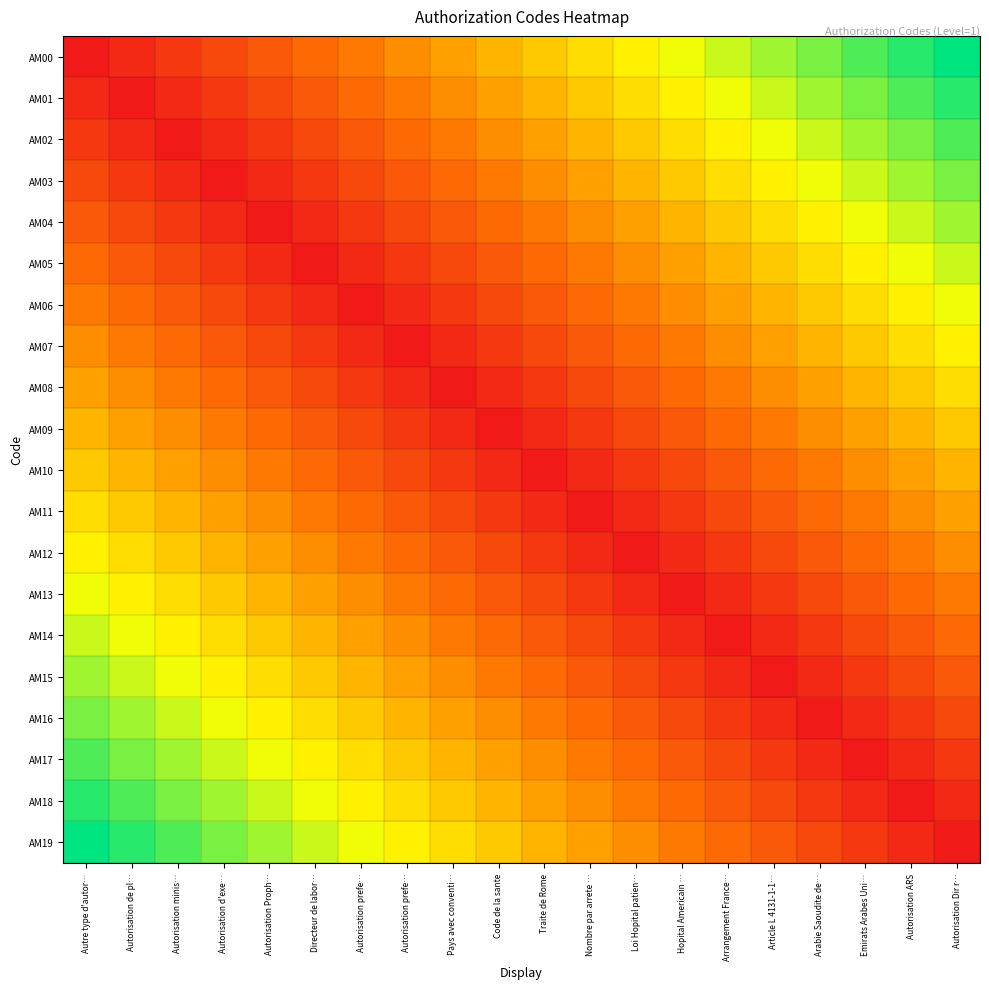

Reading right to left, what are all the values shown in this chart?

AM00: Autorisation Dir r…=1.0	Autorisation ARS=0.9	Emirats Arabes Uni…=0.9	Arabie Saoudite de…=0.8	Article L 4131-1-1…=0.8	Arrangement France…=0.7	Hopital Americain …=0.7	Loi Hopital patien…=0.6	Nombre par arrete …=0.6	Traite de Rome=0.5	Code de la sante=0.5	Pays avec conventi…=0.4	Autorisation prefe…=0.4	Autorisation prefe…=0.3	Directeur de labor…=0.3	Autorisation Proph…=0.2	Autorisation d'exe…=0.2	Autorisation minis…=0.1	Autorisation de pl…=0.1	Autre type d'autor…=0.0
AM01: Autorisation Dir r…=0.9	Autorisation ARS=0.9	Emirats Arabes Uni…=0.8	Arabie Saoudite de…=0.8	Article L 4131-1-1…=0.7	Arrangement France…=0.7	Hopital Americain …=0.6	Loi Hopital patien…=0.6	Nombre par arrete …=0.5	Traite de Rome=0.5	Code de la sante=0.4	Pays avec conventi…=0.4	Autorisation prefe…=0.3	Autorisation prefe…=0.3	Directeur de labor…=0.2	Autorisation Proph…=0.2	Autorisation d'exe…=0.1	Autorisation minis…=0.1	Autorisation de pl…=0.0	Autre type d'autor…=0.1
AM02: Autorisation Dir r…=0.9	Autorisation ARS=0.8	Emirats Arabes Uni…=0.8	Arabie Saoudite de…=0.7	Article L 4131-1-1…=0.7	Arrangement France…=0.6	Hopital Americain …=0.6	Loi Hopital patien…=0.5	Nombre par arrete …=0.5	Traite de Rome=0.4	Code de la sante=0.4	Pays avec conventi…=0.3	Autorisation prefe…=0.3	Autorisation prefe…=0.2	Directeur de labor…=0.2	Autorisation Proph…=0.1	Autorisation d'exe…=0.1	Autorisation minis…=0.0	Autorisation de pl…=0.1	Autre type d'autor…=0.1
AM03: Autorisation Dir r…=0.8	Autorisation ARS=0.8	Emirats Arabes Uni…=0.7	Arabie Saoudite de…=0.7	Article L 4131-1-1…=0.6	Arrangement France…=0.6	Hopital Americain …=0.5	Loi Hopital patien…=0.5	Nombre par arrete …=0.4	Traite de Rome=0.4	Code de la sante=0.3	Pays avec conventi…=0.3	Autorisation prefe…=0.2	Autorisation prefe…=0.2	Directeur de labor…=0.1	Autorisation Proph…=0.1	Autorisation d'exe…=0.0	Autorisation minis…=0.1	Autorisation de pl…=0.1	Autre type d'autor…=0.2
AM04: Autorisation Dir r…=0.8	Autorisation ARS=0.7	Emirats Arabes Uni…=0.7	Arabie Saoudite de…=0.6	Article L 4131-1-1…=0.6	Arrangement France…=0.5	Hopital Americain …=0.5	Loi Hopital patien…=0.4	Nombre par arrete …=0.4	Traite de Rome=0.3	Code de la sante=0.3	Pays avec conventi…=0.2	Autorisation prefe…=0.2	Autorisation prefe…=0.1	Directeur de labor…=0.1	Autorisation Proph…=0.0	Autorisation d'exe…=0.1	Autorisation minis…=0.1	Autorisation de pl…=0.2	Autre type d'autor…=0.2
AM05: Autorisation Dir r…=0.7	Autorisation ARS=0.7	Emirats Arabes Uni…=0.6	Arabie Saoudite de…=0.6	Article L 4131-1-1…=0.5	Arrangement France…=0.5	Hopital Americain …=0.4	Loi Hopital patien…=0.4	Nombre par arrete …=0.3	Traite de Rome=0.3	Code de la sante=0.2	Pays avec conventi…=0.2	Autorisation prefe…=0.1	Autorisation prefe…=0.1	Directeur de labor…=0.0	Autorisation Proph…=0.1	Autorisation d'exe…=0.1	Autorisation minis…=0.2	Autorisation de pl…=0.2	Autre type d'autor…=0.3
AM06: Autorisation Dir r…=0.7	Autorisation ARS=0.6	Emirats Arabes Uni…=0.6	Arabie Saoudite de…=0.5	Article L 4131-1-1…=0.5	Arrangement France…=0.4	Hopital Americain …=0.4	Loi Hopital patien…=0.3	Nombre par arrete …=0.3	Traite de Rome=0.2	Code de la sante=0.2	Pays avec conventi…=0.1	Autorisation prefe…=0.1	Autorisation prefe…=0.0	Directeur de labor…=0.1	Autorisation Proph…=0.1	Autorisation d'exe…=0.2	Autorisation minis…=0.2	Autorisation de pl…=0.3	Autre type d'autor…=0.3
AM07: Autorisation Dir r…=0.6	Autorisation ARS=0.6	Emirats Arabes Uni…=0.5	Arabie Saoudite de…=0.5	Article L 4131-1-1…=0.4	Arrangement France…=0.4	Hopital Americain …=0.3	Loi Hopital patien…=0.3	Nombre par arrete …=0.2	Traite de Rome=0.2	Code de la sante=0.1	Pays avec conventi…=0.1	Autorisation prefe…=0.0	Autorisation prefe…=0.1	Directeur de labor…=0.1	Autorisation Proph…=0.2	Autorisation d'exe…=0.2	Autorisation minis…=0.3	Autorisation de pl…=0.3	Autre type d'autor…=0.4
AM08: Autorisation Dir r…=0.6	Autorisation ARS=0.5	Emirats Arabes Uni…=0.5	Arabie Saoudite de…=0.4	Article L 4131-1-1…=0.4	Arrangement France…=0.3	Hopital Americain …=0.3	Loi Hopital patien…=0.2	Nombre par arrete …=0.2	Traite de Rome=0.1	Code de la sante=0.1	Pays avec conventi…=0.0	Autorisation prefe…=0.1	Autorisation prefe…=0.1	Directeur de labor…=0.2	Autorisation Proph…=0.2	Autorisation d'exe…=0.3	Autorisation minis…=0.3	Autorisation de pl…=0.4	Autre type d'autor…=0.4
AM09: Autorisation Dir r…=0.5	Autorisation ARS=0.5	Emirats Arabes Uni…=0.4	Arabie Saoudite de…=0.4	Article L 4131-1-1…=0.3	Arrangement France…=0.3	Hopital Americain …=0.2	Loi Hopital patien…=0.2	Nombre par arrete …=0.1	Traite de Rome=0.1	Code de la sante=0.0	Pays avec conventi…=0.1	Autorisation prefe…=0.1	Autorisation prefe…=0.2	Directeur de labor…=0.2	Autorisation Proph…=0.3	Autorisation d'exe…=0.3	Autorisation minis…=0.4	Autorisation de pl…=0.4	Autre type d'autor…=0.5
AM10: Autorisation Dir r…=0.5	Autorisation ARS=0.4	Emirats Arabes Uni…=0.4	Arabie Saoudite de…=0.3	Article L 4131-1-1…=0.3	Arrangement France…=0.2	Hopital Americain …=0.2	Loi Hopital patien…=0.1	Nombre par arrete …=0.1	Traite de Rome=0.0	Code de la sante=0.1	Pays avec conventi…=0.1	Autorisation prefe…=0.2	Autorisation prefe…=0.2	Directeur de labor…=0.3	Autorisation Proph…=0.3	Autorisation d'exe…=0.4	Autorisation minis…=0.4	Autorisation de pl…=0.5	Autre type d'autor…=0.5
AM11: Autorisation Dir r…=0.4	Autorisation ARS=0.4	Emirats Arabes Uni…=0.3	Arabie Saoudite de…=0.3	Article L 4131-1-1…=0.2	Arrangement France…=0.2	Hopital Americain …=0.1	Loi Hopital patien…=0.1	Nombre par arrete …=0.0	Traite de Rome=0.1	Code de la sante=0.1	Pays avec conventi…=0.2	Autorisation prefe…=0.2	Autorisation prefe…=0.3	Directeur de labor…=0.3	Autorisation Proph…=0.4	Autorisation d'exe…=0.4	Autorisation minis…=0.5	Autorisation de pl…=0.5	Autre type d'autor…=0.6
AM12: Autorisation Dir r…=0.4	Autorisation ARS=0.3	Emirats Arabes Uni…=0.3	Arabie Saoudite de…=0.2	Article L 4131-1-1…=0.2	Arrangement France…=0.1	Hopital Americain …=0.1	Loi Hopital patien…=0.0	Nombre par arrete …=0.1	Traite de Rome=0.1	Code de la sante=0.2	Pays avec conventi…=0.2	Autorisation prefe…=0.3	Autorisation prefe…=0.3	Directeur de labor…=0.4	Autorisation Proph…=0.4	Autorisation d'exe…=0.5	Autorisation minis…=0.5	Autorisation de pl…=0.6	Autre type d'autor…=0.6
AM13: Autorisation Dir r…=0.3	Autorisation ARS=0.3	Emirats Arabes Uni…=0.2	Arabie Saoudite de…=0.2	Article L 4131-1-1…=0.1	Arrangement France…=0.1	Hopital Americain …=0.0	Loi Hopital patien…=0.1	Nombre par arrete …=0.1	Traite de Rome=0.2	Code de la sante=0.2	Pays avec conventi…=0.3	Autorisation prefe…=0.3	Autorisation prefe…=0.4	Directeur de labor…=0.4	Autorisation Proph…=0.5	Autorisation d'exe…=0.5	Autorisation minis…=0.6	Autorisation de pl…=0.6	Autre type d'autor…=0.7
AM14: Autorisation Dir r…=0.3	Autorisation ARS=0.2	Emirats Arabes Uni…=0.2	Arabie Saoudite de…=0.1	Article L 4131-1-1…=0.1	Arrangement France…=0.0	Hopital Americain …=0.1	Loi Hopital patien…=0.1	Nombre par arrete …=0.2	Traite de Rome=0.2	Code de la sante=0.3	Pays avec conventi…=0.3	Autorisation prefe…=0.4	Autorisation prefe…=0.4	Directeur de labor…=0.5	Autorisation Proph…=0.5	Autorisation d'exe…=0.6	Autorisation minis…=0.6	Autorisation de pl…=0.7	Autre type d'autor…=0.7
AM15: Autorisation Dir r…=0.2	Autorisation ARS=0.2	Emirats Arabes Uni…=0.1	Arabie Saoudite de…=0.1	Article L 4131-1-1…=0.0	Arrangement France…=0.1	Hopital Americain …=0.1	Loi Hopital patien…=0.2	Nombre par arrete …=0.2	Traite de Rome=0.3	Code de la sante=0.3	Pays avec conventi…=0.4	Autorisation prefe…=0.4	Autorisation prefe…=0.5	Directeur de labor…=0.5	Autorisation Proph…=0.6	Autorisation d'exe…=0.6	Autorisation minis…=0.7	Autorisation de pl…=0.7	Autre type d'autor…=0.8
AM16: Autorisation Dir r…=0.2	Autorisation ARS=0.1	Emirats Arabes Uni…=0.1	Arabie Saoudite de…=0.0	Article L 4131-1-1…=0.1	Arrangement France…=0.1	Hopital Americain …=0.2	Loi Hopital patien…=0.2	Nombre par arrete …=0.3	Traite de Rome=0.3	Code de la sante=0.4	Pays avec conventi…=0.4	Autorisation prefe…=0.5	Autorisation prefe…=0.5	Directeur de labor…=0.6	Autorisation Proph…=0.6	Autorisation d'exe…=0.7	Autorisation minis…=0.7	Autorisation de pl…=0.8	Autre type d'autor…=0.8
AM17: Autorisation Dir r…=0.1	Autorisation ARS=0.1	Emirats Arabes Uni…=0.0	Arabie Saoudite de…=0.1	Article L 4131-1-1…=0.1	Arrangement France…=0.2	Hopital Americain …=0.2	Loi Hopital patien…=0.3	Nombre par arrete …=0.3	Traite de Rome=0.4	Code de la sante=0.4	Pays avec conventi…=0.5	Autorisation prefe…=0.5	Autorisation prefe…=0.6	Directeur de labor…=0.6	Autorisation Proph…=0.7	Autorisation d'exe…=0.7	Autorisation minis…=0.8	Autorisation de pl…=0.8	Autre type d'autor…=0.9
AM18: Autorisation Dir r…=0.1	Autorisation ARS=0.0	Emirats Arabes Uni…=0.1	Arabie Saoudite de…=0.1	Article L 4131-1-1…=0.2	Arrangement France…=0.2	Hopital Americain …=0.3	Loi Hopital patien…=0.3	Nombre par arrete …=0.4	Traite de Rome=0.4	Code de la sante=0.5	Pays avec conventi…=0.5	Autorisation prefe…=0.6	Autorisation prefe…=0.6	Directeur de labor…=0.7	Autorisation Proph…=0.7	Autorisation d'exe…=0.8	Autorisation minis…=0.8	Autorisation de pl…=0.9	Autre type d'autor…=0.9
AM19: Autorisation Dir r…=0.0	Autorisation ARS=0.1	Emirats Arabes Uni…=0.1	Arabie Saoudite de…=0.2	Article L 4131-1-1…=0.2	Arrangement France…=0.3	Hopital Americain …=0.3	Loi Hopital patien…=0.4	Nombre par arrete …=0.4	Traite de Rome=0.5	Code de la sante=0.5	Pays avec conventi…=0.6	Autorisation prefe…=0.6	Autorisation prefe…=0.7	Directeur de labor…=0.7	Autorisation Proph…=0.8	Autorisation d'exe…=0.8	Autorisation minis…=0.9	Autorisation de pl…=0.9	Autre type d'autor…=1.0